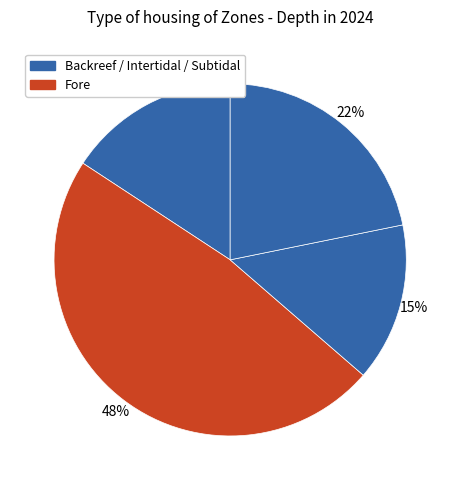

Is there a majority slice in this chart?

No